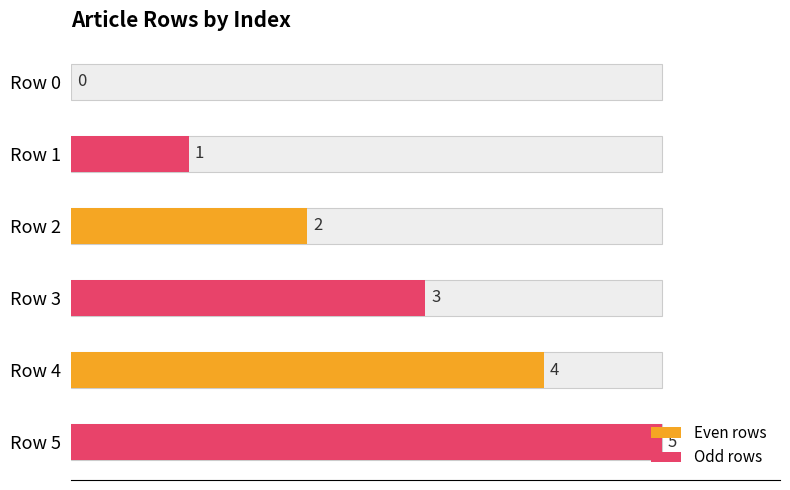

Reading right to left, list all the values displayed in this chart.

5	4	3	2	1	0